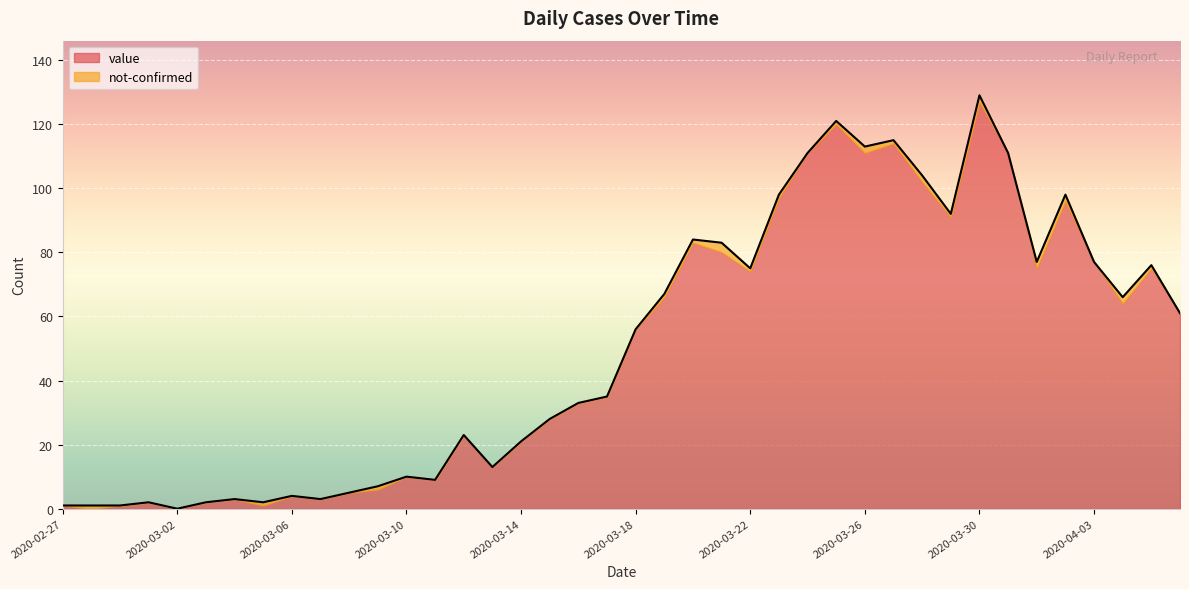

Reading left to right, transcribe all the data shown in this chart.

2020-02-27=1	2020-02-28=1	2020-02-29=1	2020-03-01=2	2020-03-02=0	2020-03-03=2	2020-03-04=3	2020-03-05=2	2020-03-06=4	2020-03-07=3	2020-03-08=5	2020-03-09=7	2020-03-10=10	2020-03-11=9	2020-03-12=23	2020-03-13=13	2020-03-14=21	2020-03-15=28	2020-03-16=33	2020-03-17=35	2020-03-18=56	2020-03-19=67	2020-03-20=84	2020-03-21=83	2020-03-22=75	2020-03-23=98	2020-03-24=111	2020-03-25=121	2020-03-26=113	2020-03-27=115	2020-03-28=104	2020-03-29=92	2020-03-30=129	2020-03-31=111	2020-04-01=77	2020-04-02=98	2020-04-03=77	2020-04-04=66	2020-04-05=76	2020-04-06=61